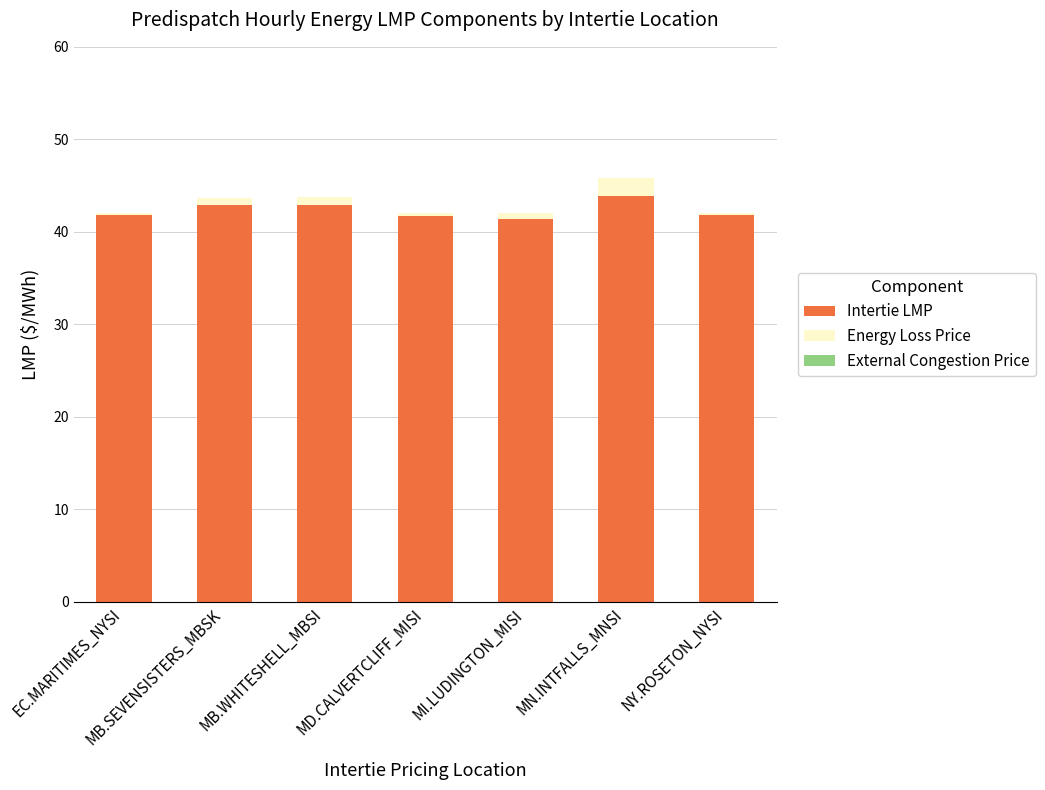

What is the maximum value for Intertie LMP?

43.9